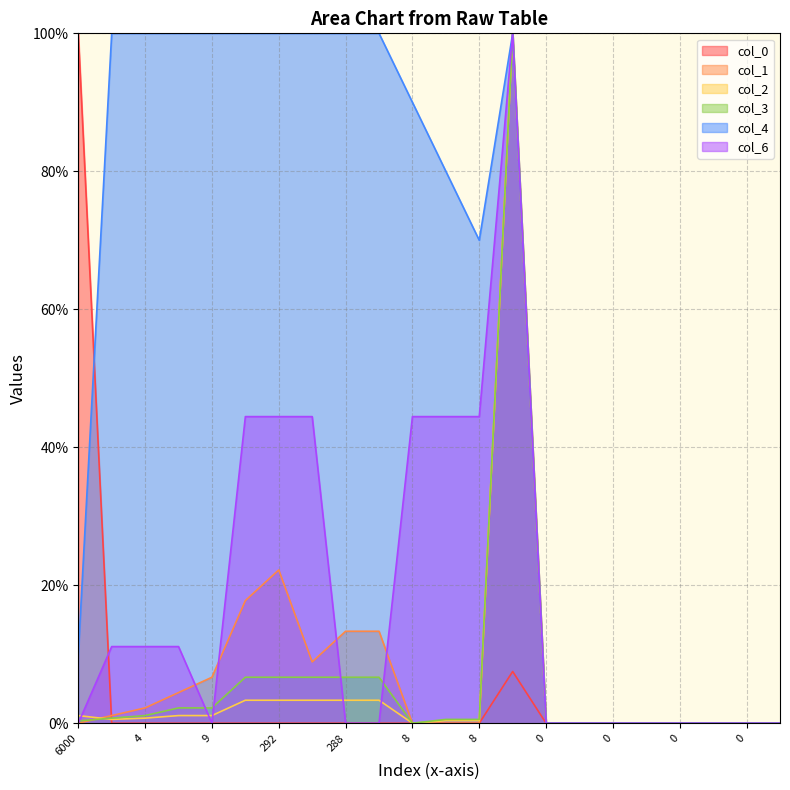

How many data points in col_1 are above 0?

11